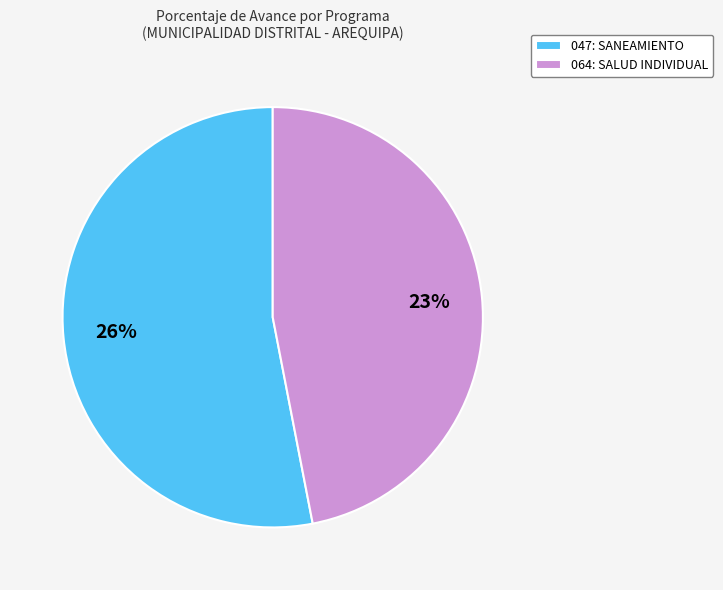

How many slices are in this pie chart?

2